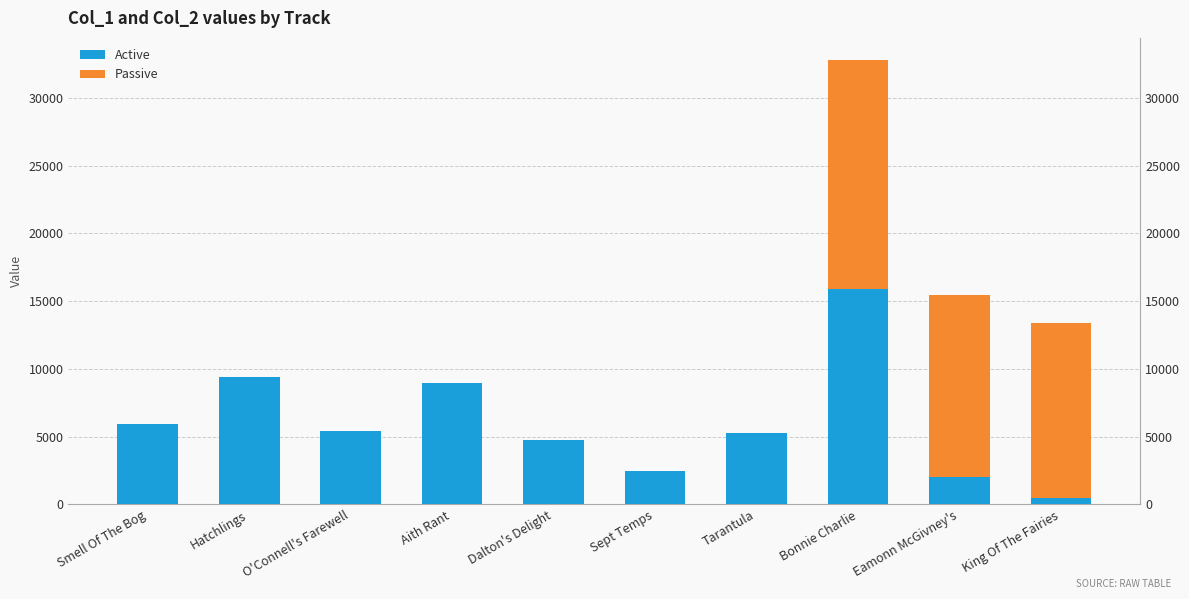

At Eamonn McGivney's, list the series in order from largest to smallest.

Passive, Active